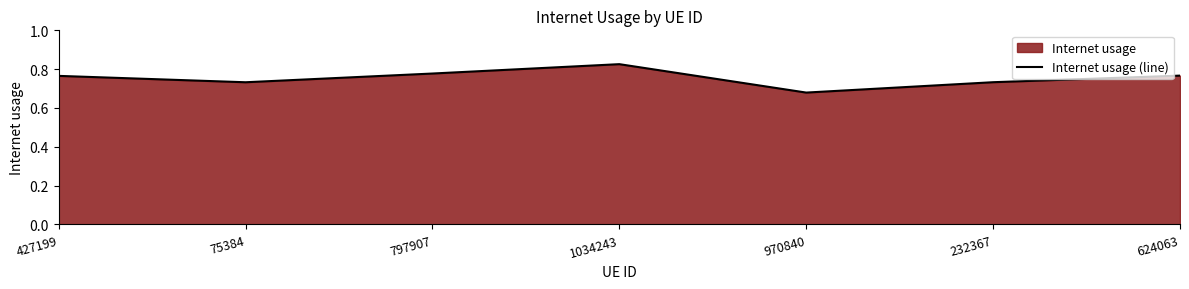

Between 624063 and 232367, which is larger?

624063